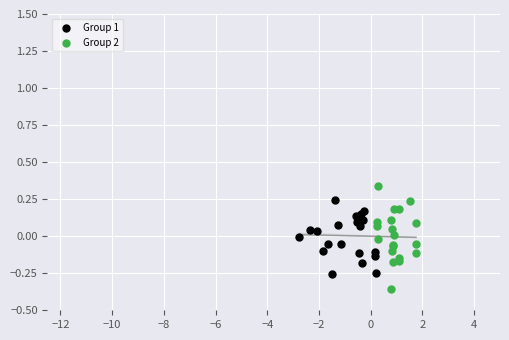

What are all the series names shown in the legend?

Group 1, Group 2